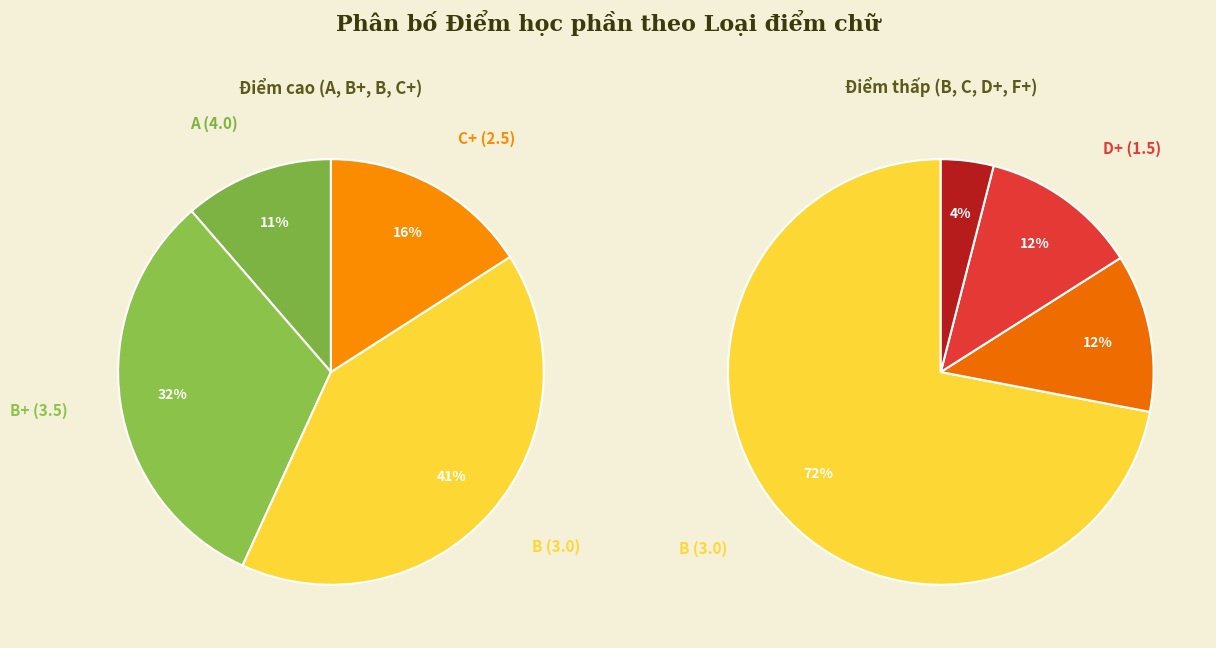

Approximately how many times larger is the value at F+ (0.5) compared to B (3.0)?

0.1